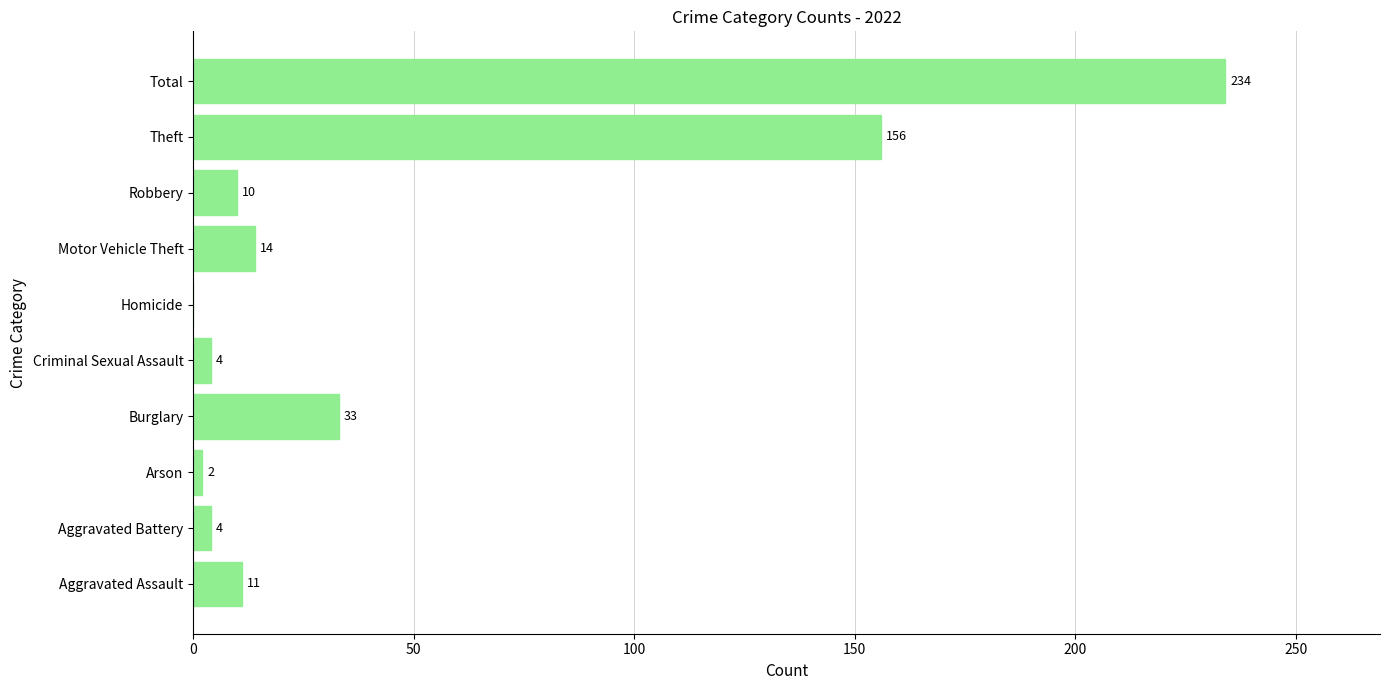

Count the number of categories in the chart.

10